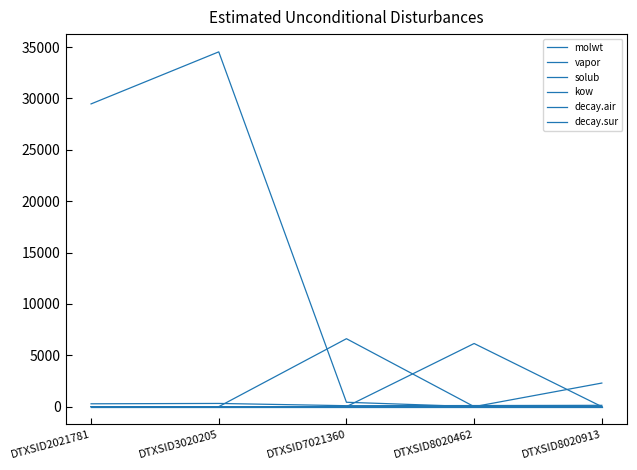

What is the difference between the maximum and second lowest values in the kow series?

34107.1